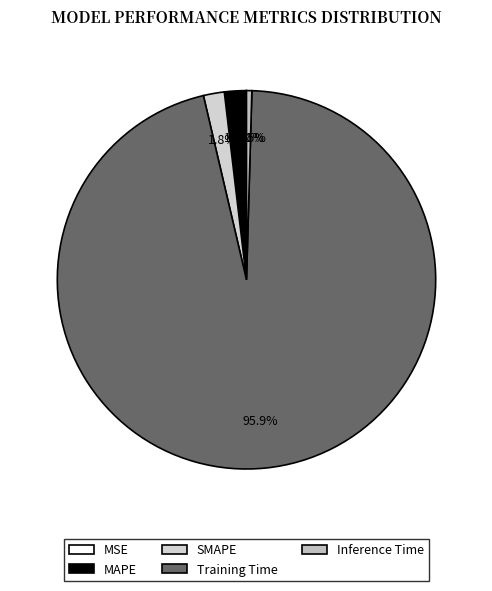

Which has a higher value, MAPE or Training Time?

Training Time